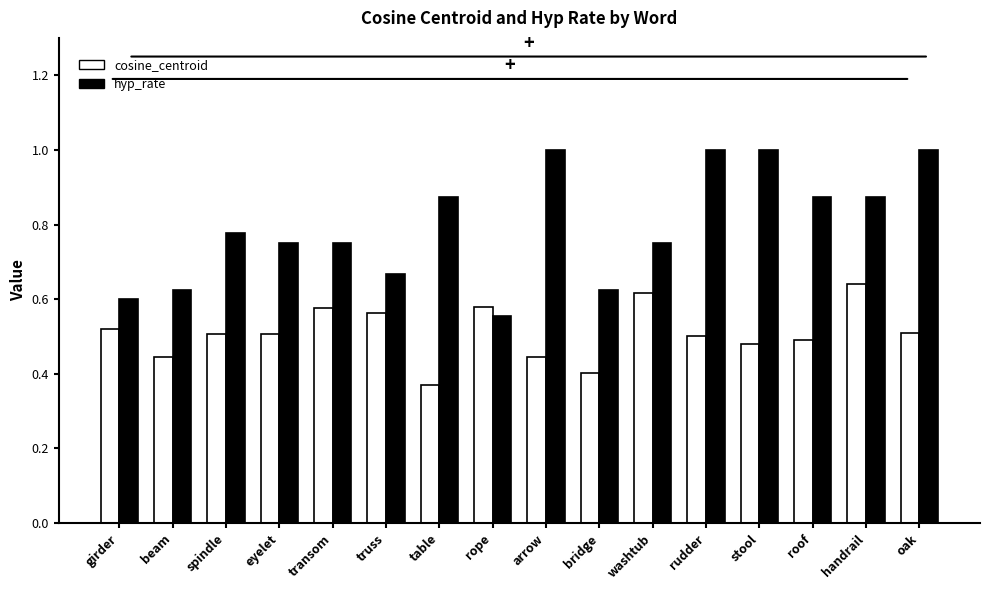

Which series changed the most between spindle and oak?

hyp_rate